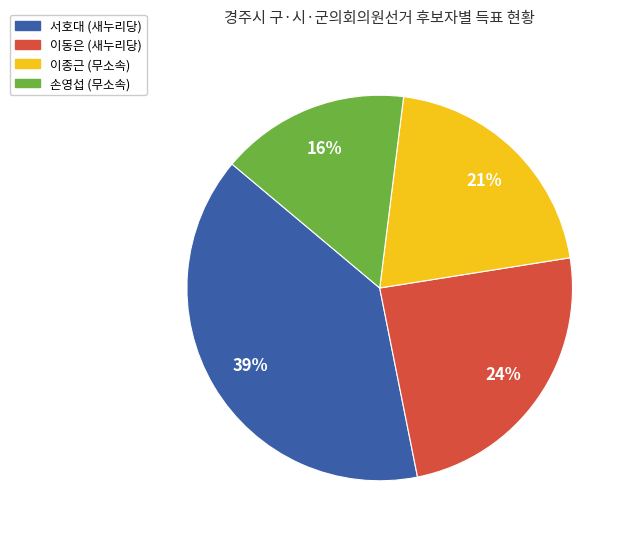

Rank the categories by value from highest to lowest.

서호대 (새누리당), 이동은 (새누리당), 이종근 (무소속), 손영섭 (무소속)